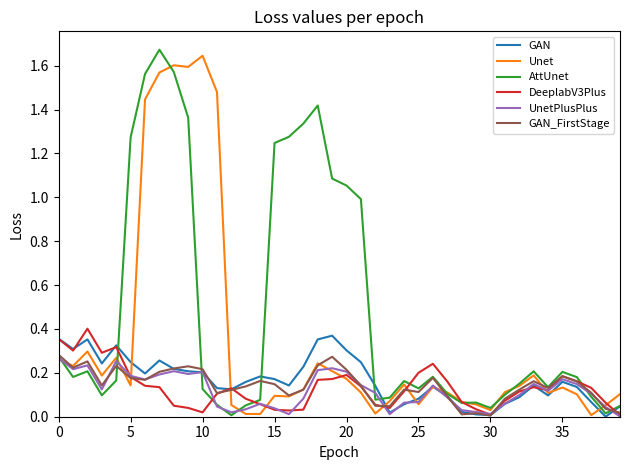

Which series has the largest total across all categories?

AttUnet